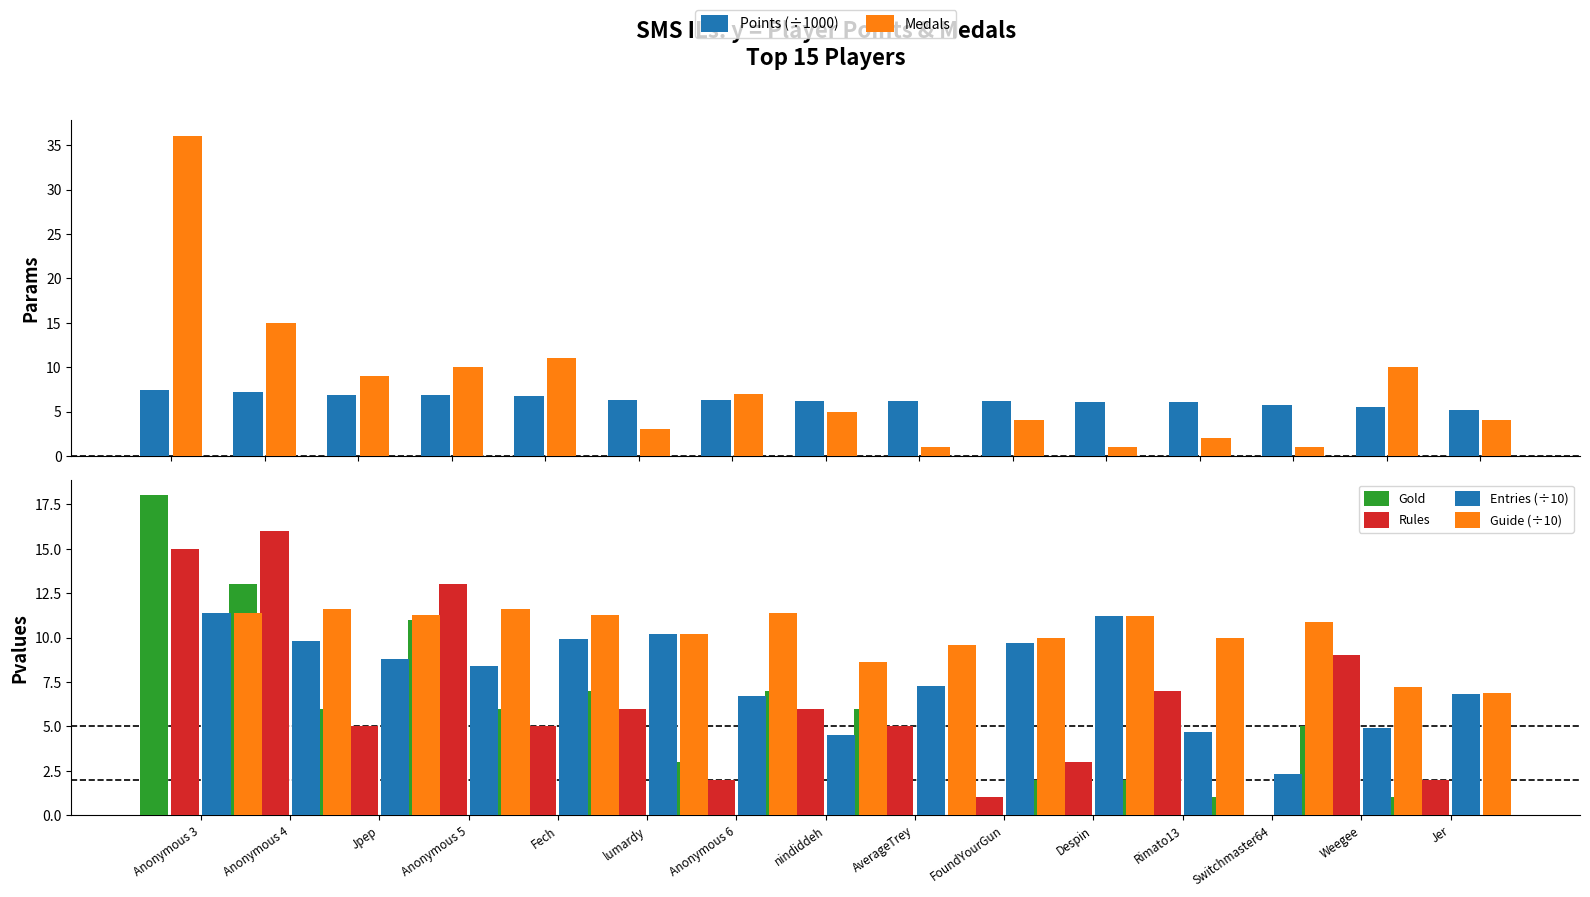

The value of Points (÷1000) at nindiddeh is 6.2. True or false?

True